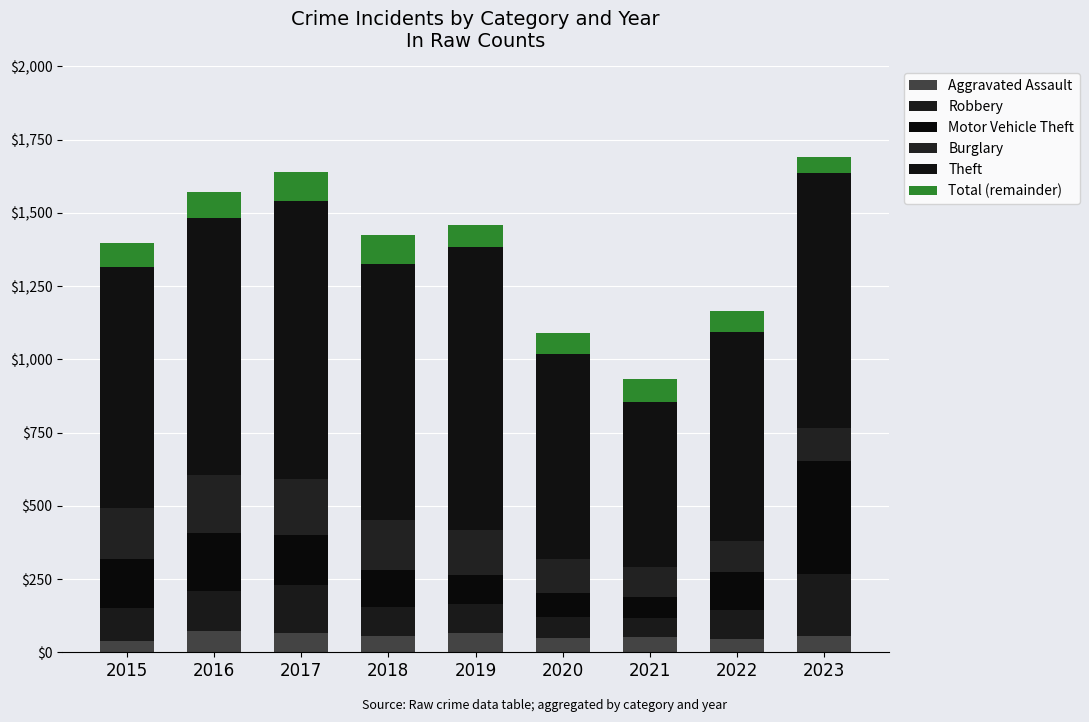

Does the chart contain any negative values?

No